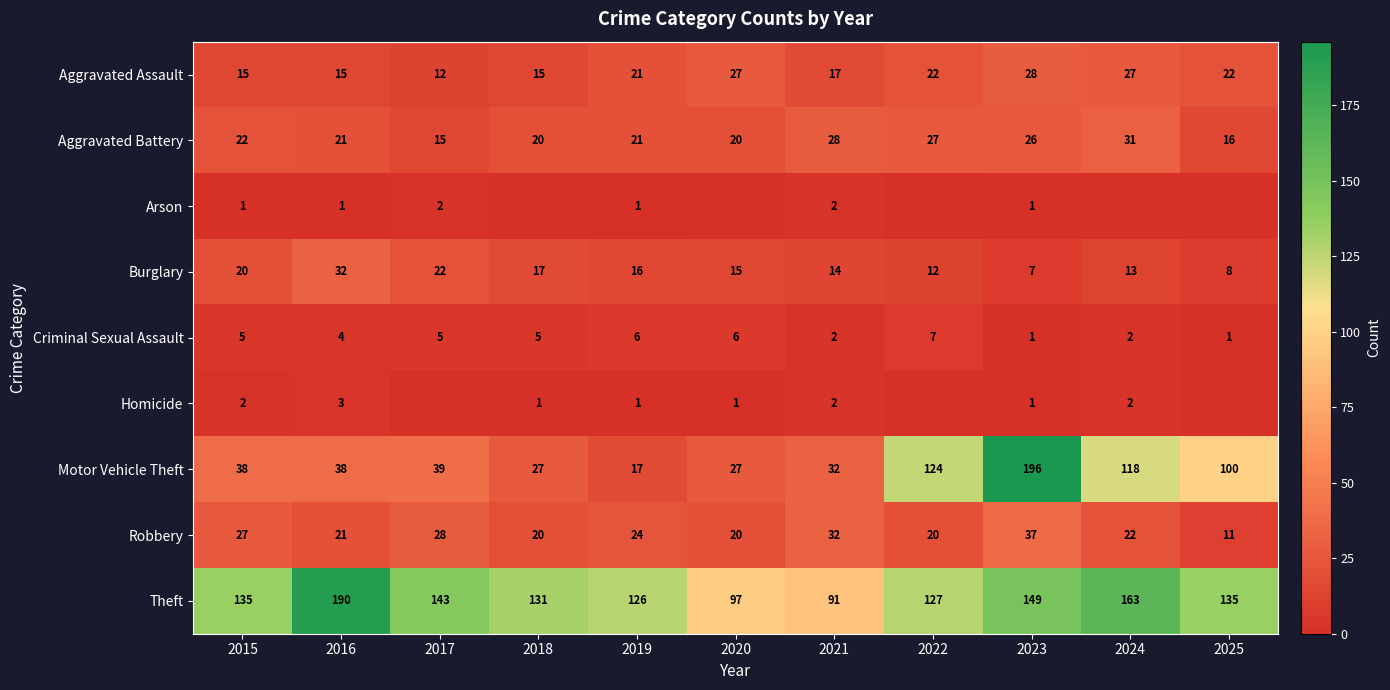

The value of Theft at 2019 is 176. True or false?

False